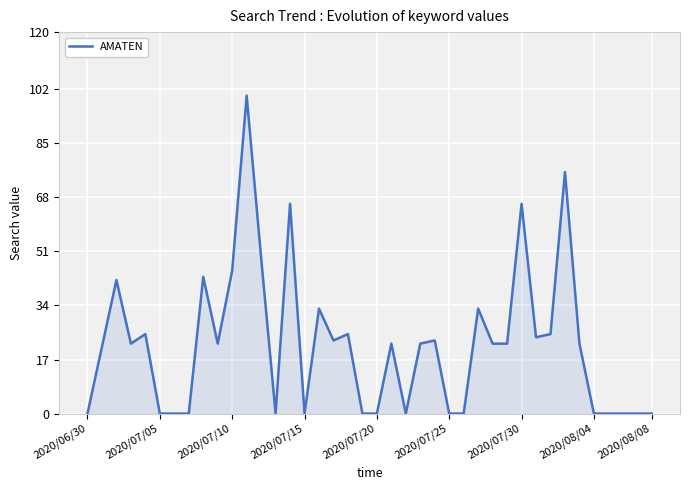

What is the maximum value shown in the chart?

100